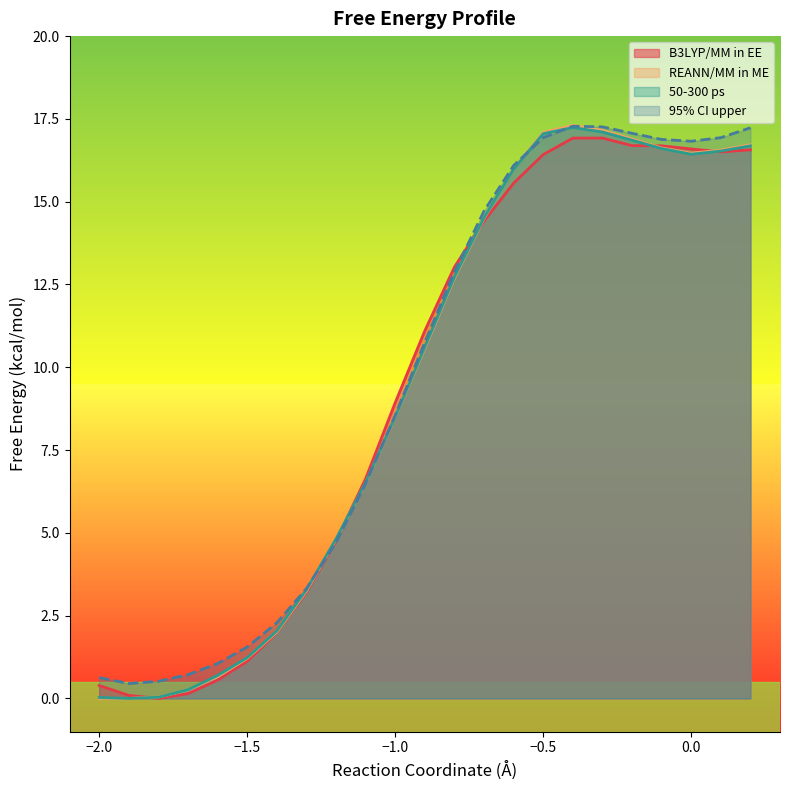

Which series has the widest spread of values?

REANN/MM in ME